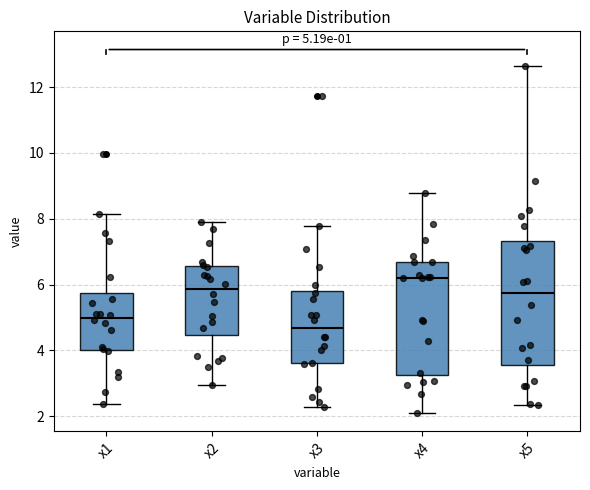

Comparing the boxes themselves (not the whiskers), which one is the tallest?

x5